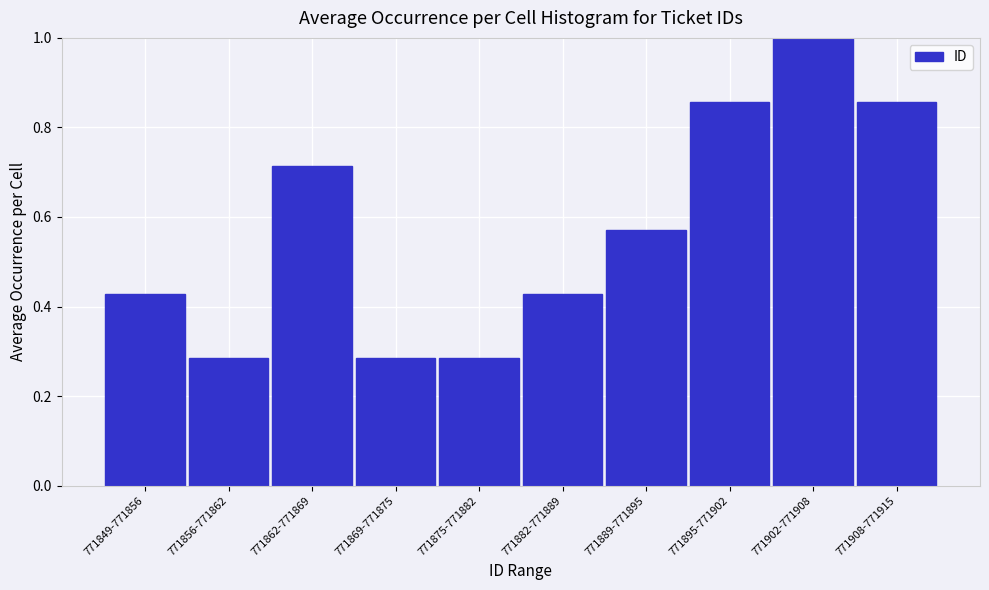

Which label corresponds to the largest value in the chart?

771902-771908